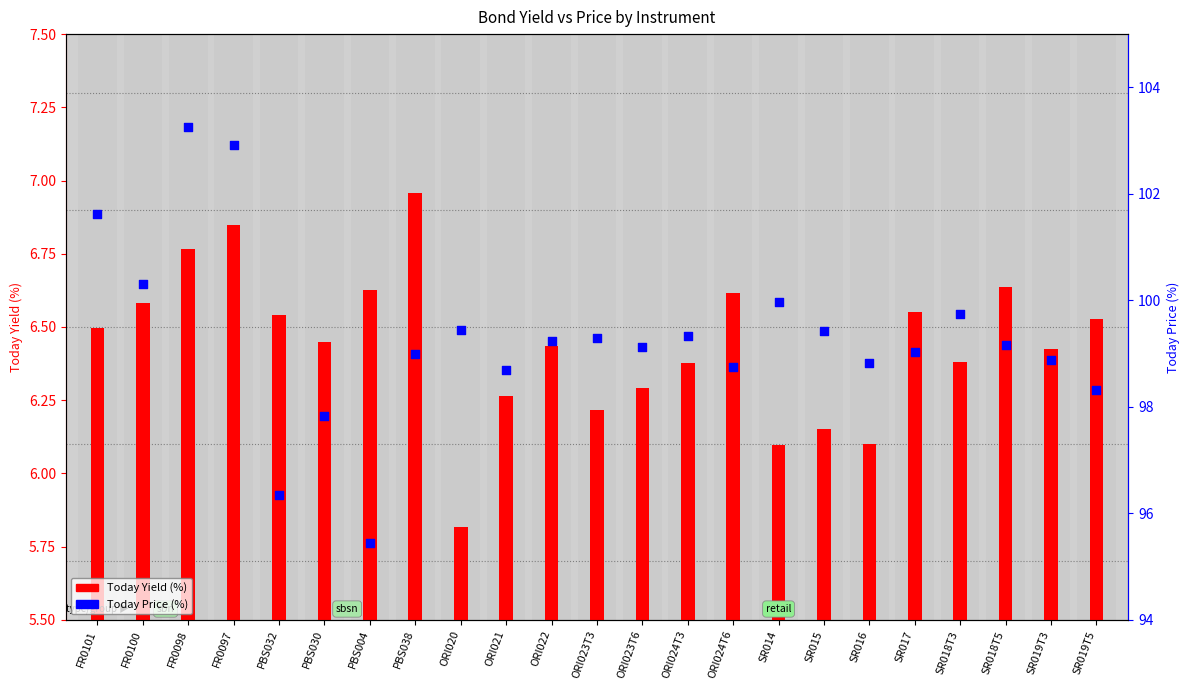

Is the value of Today Price (%) at ORI024T3 greater than the value of Today Yield (%) at SR019T3?

Yes